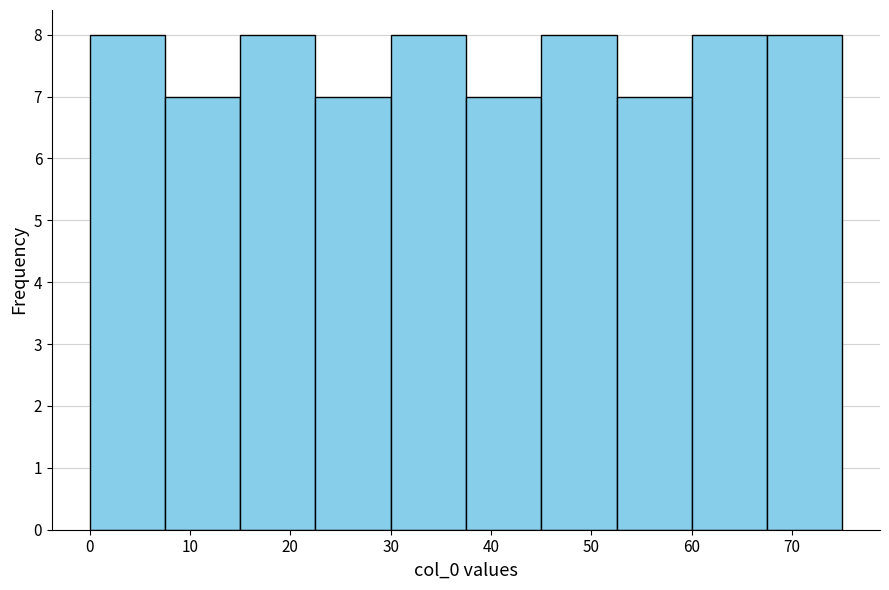

Reading left to right, transcribe this chart: for each bar, give the range it covers on the x-axis and its height. Neither the bar edges nor the heights are printed on the chart, so give them approximately, as read against the axes.

0.0 to 7.5: 8
7.5 to 15.0: 7
15.0 to 22.5: 8
22.5 to 30.0: 7
30.0 to 37.5: 8
37.5 to 45.0: 7
45.0 to 52.5: 8
52.5 to 60.0: 7
60.0 to 67.5: 8
67.5 to 75.0: 8